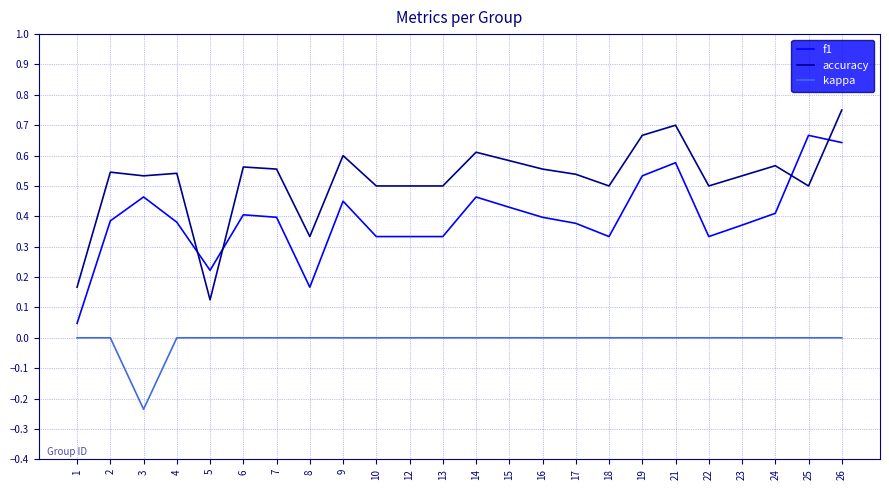

At which label does accuracy reach its peak?

26